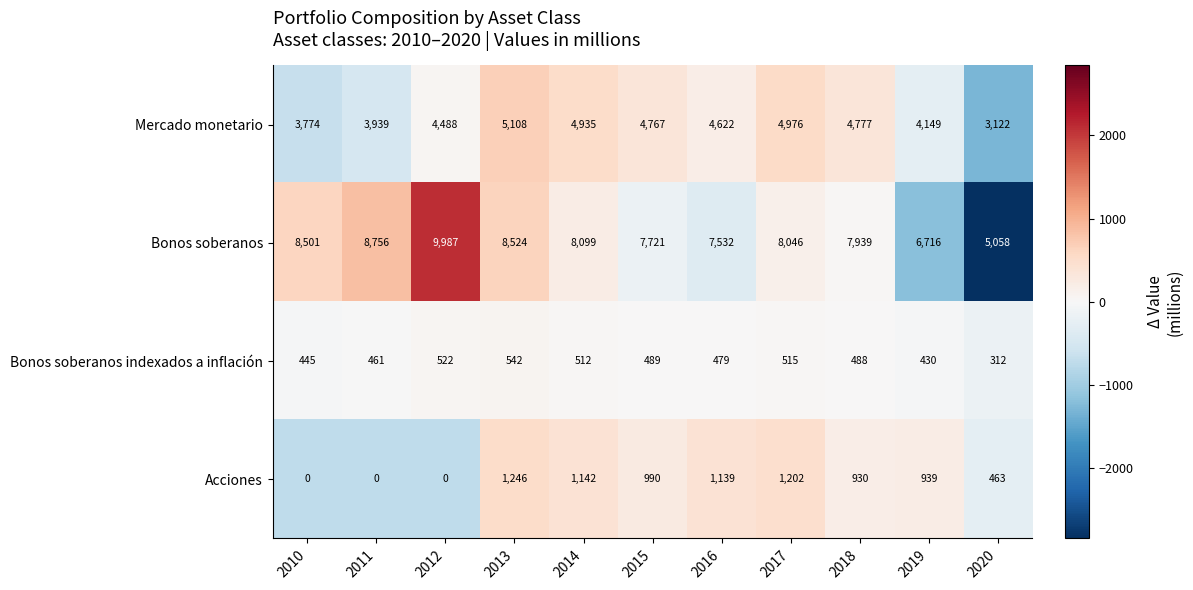

Which label corresponds to the largest value in the chart?

2012